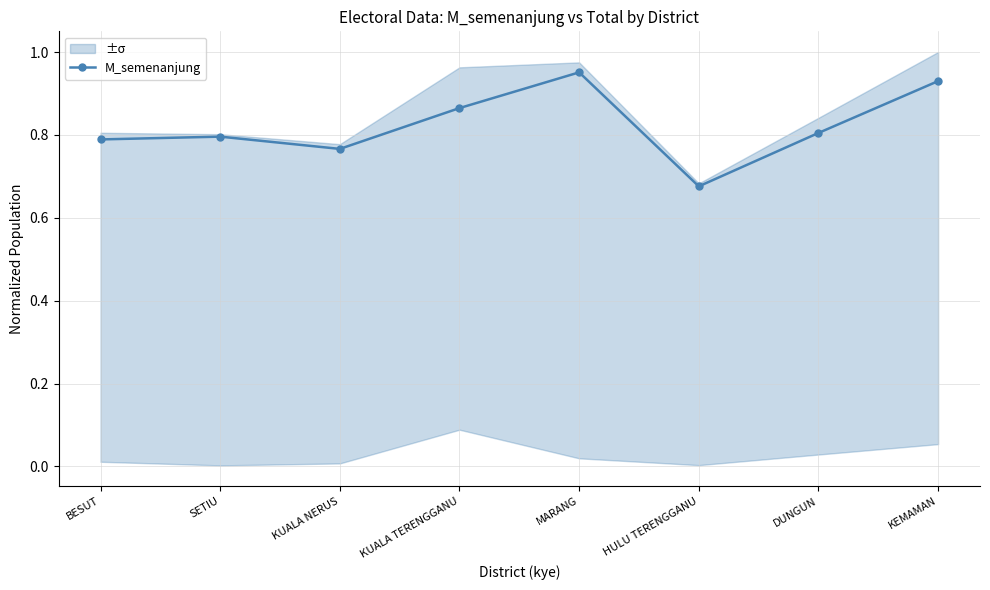

What position from the left is KUALA TERENGGANU?

4